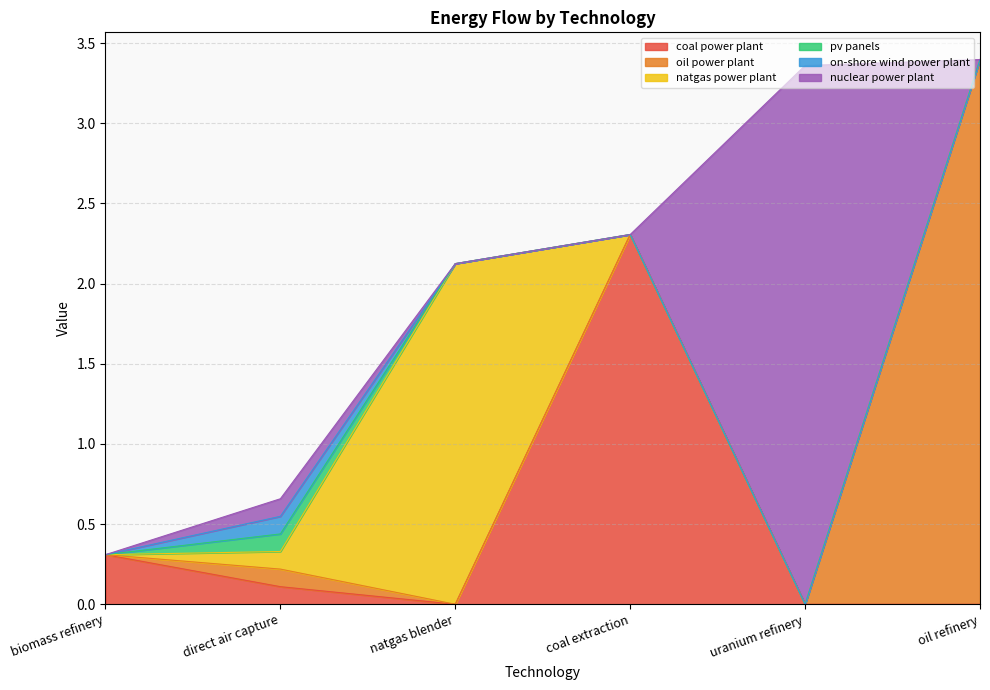

What is the sum of all oil power plant values?

3.5